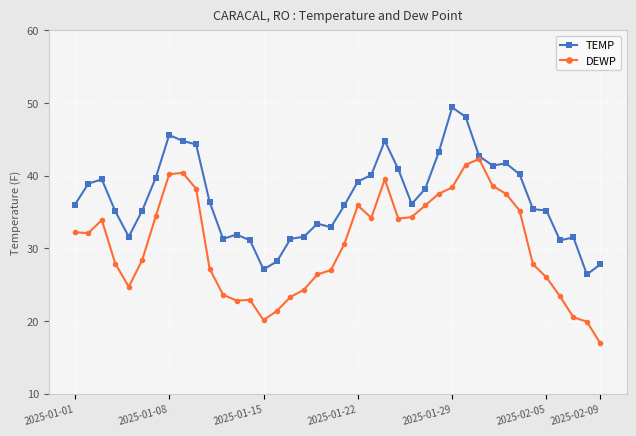

At how many categories does at least one series exceed 37?

18